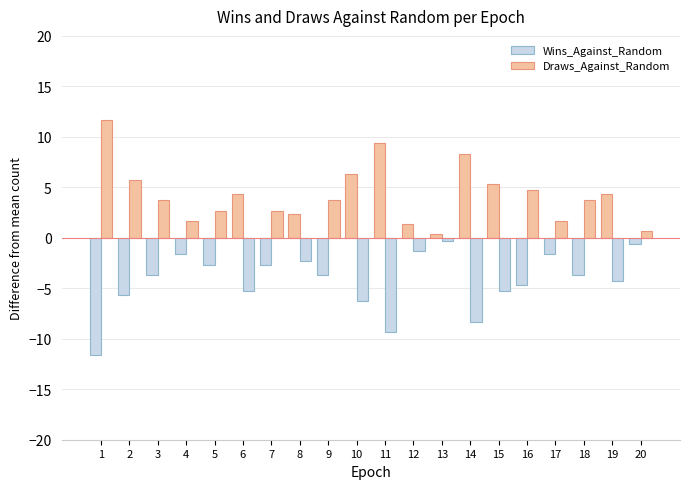

How many data points does each series have?

20